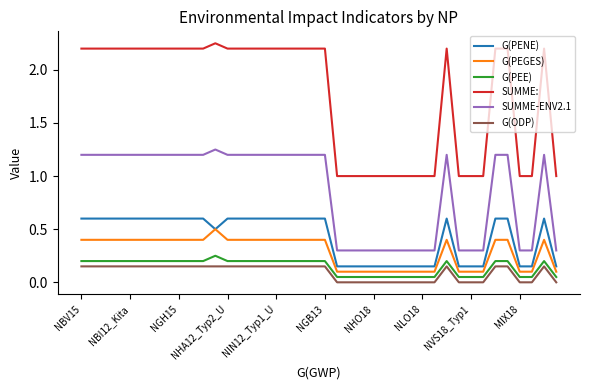

What is the difference between the maximum and minimum values in the G(PEGES) series?

0.4